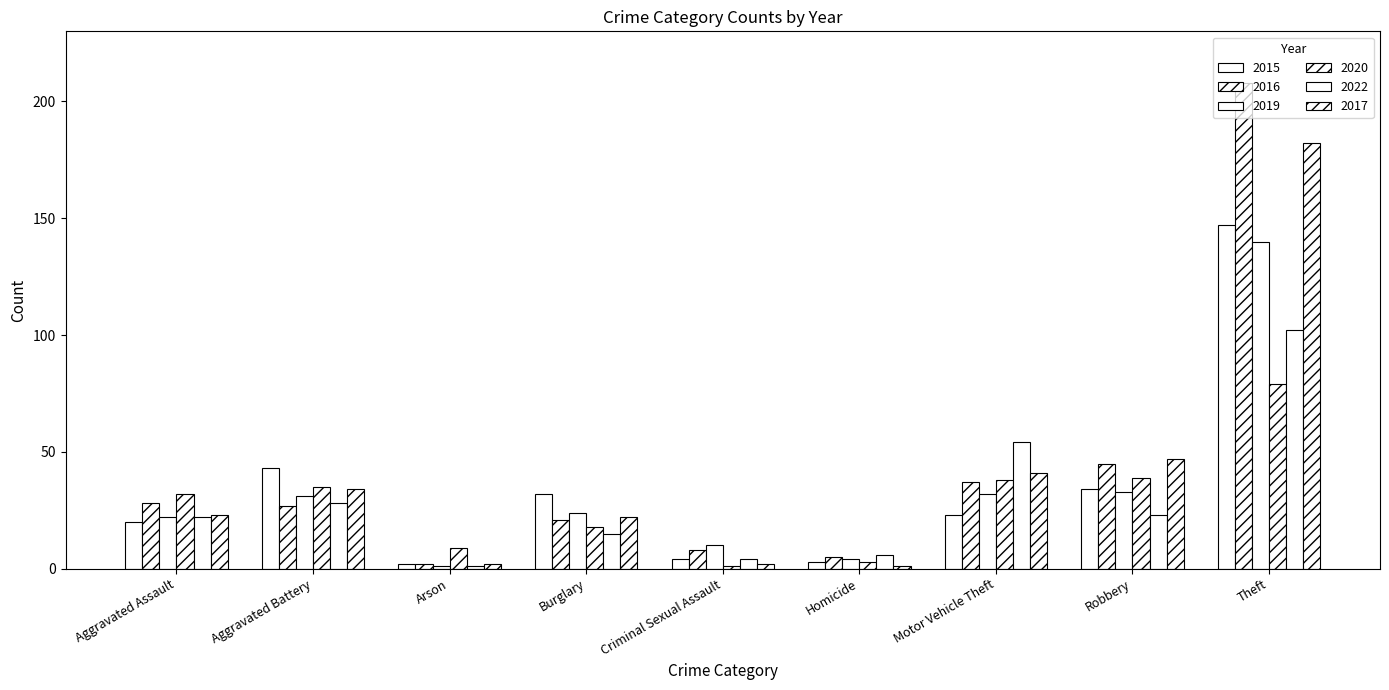

How many data points does each series have?

9